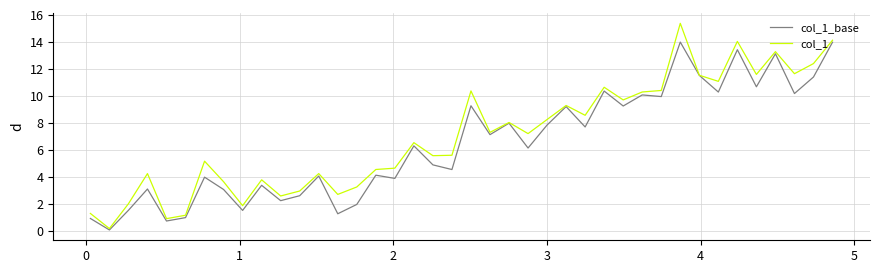

True or false: col_1_base has more than 2 interior local peaks.

True